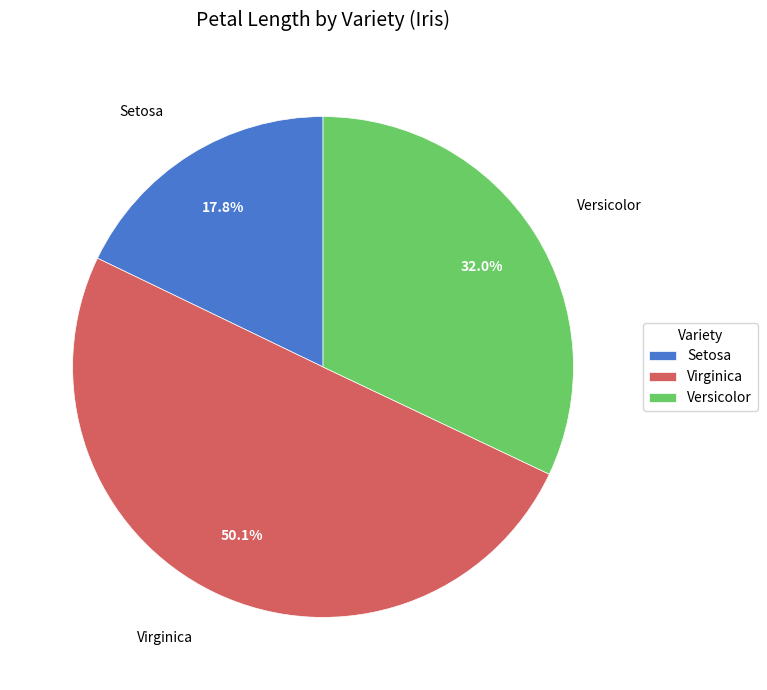

To the nearest percent, what percentage of the pie is Versicolor?

32%